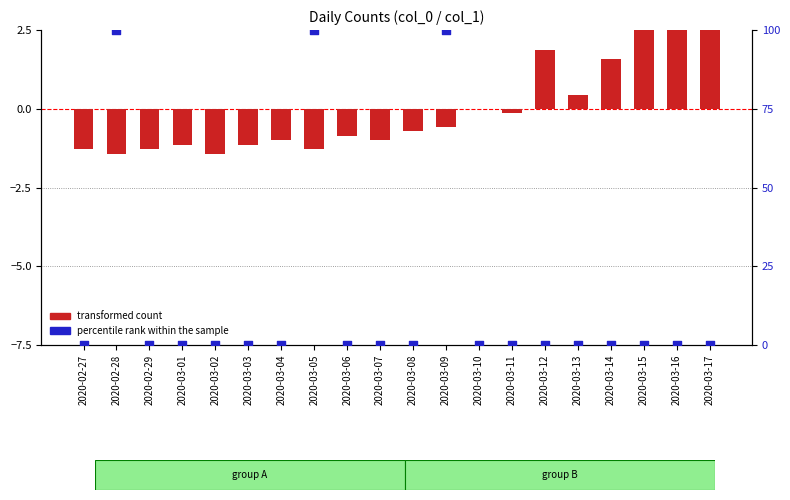

Which series contains the highest Y value?

percentile rank within the sample